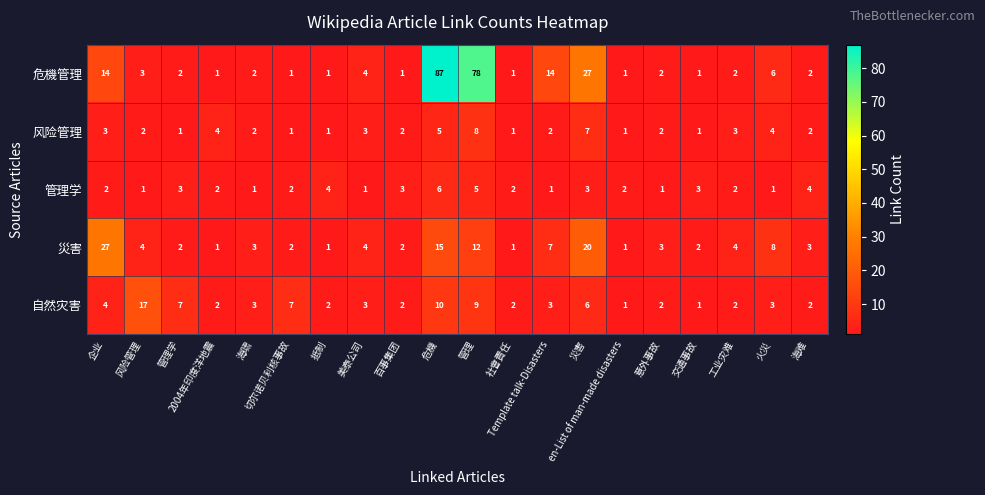

What is the spread (max minus min) of values at 管理学?

6